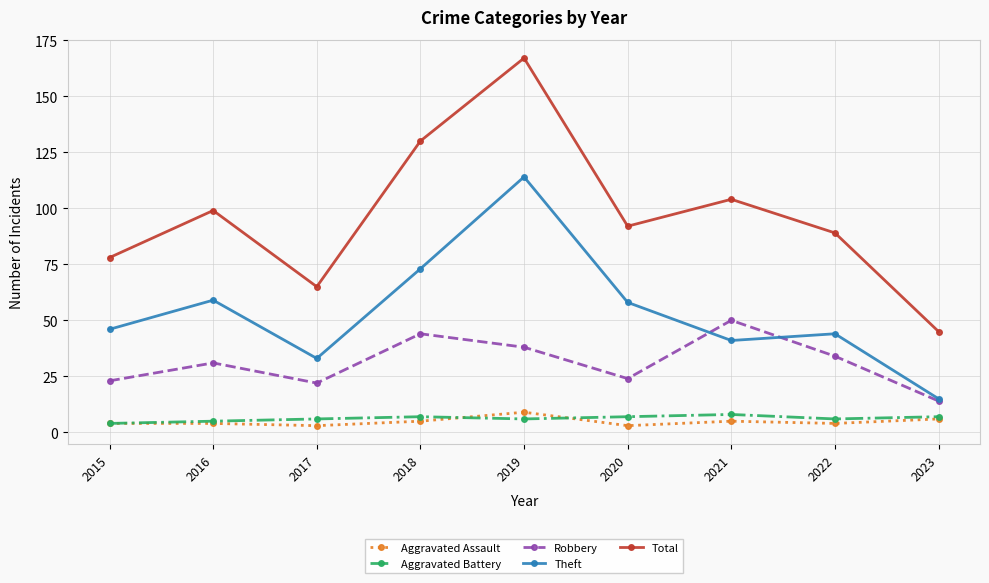

The value of Aggravated Battery at 2020 is 7. True or false?

True